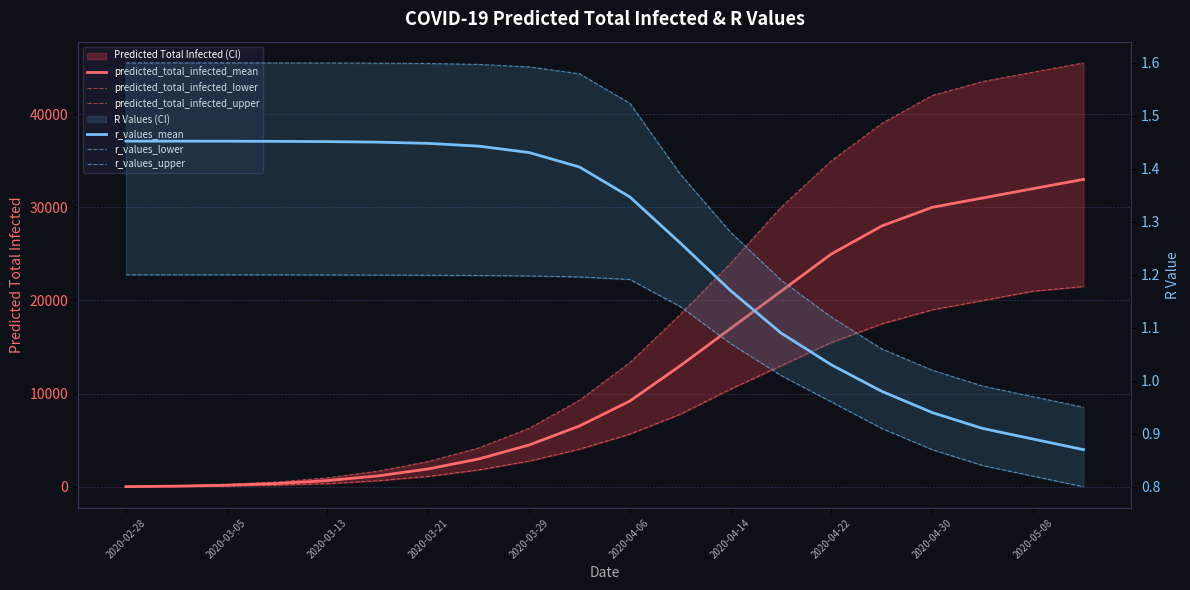

True or false: r_values_upper has more than 0 points higher than both neighbors.

False